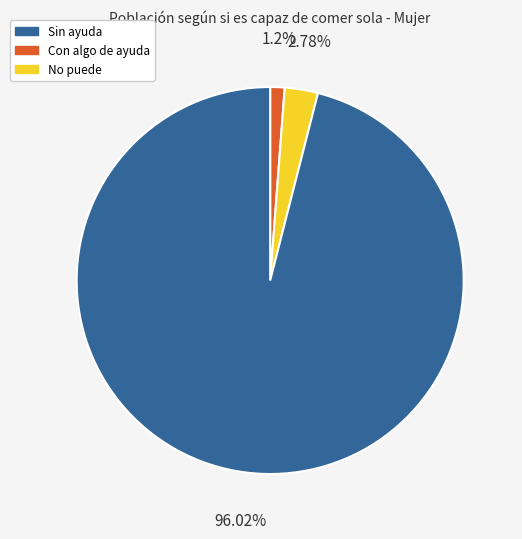

Is there any slice that represents more than half of the pie?

Yes